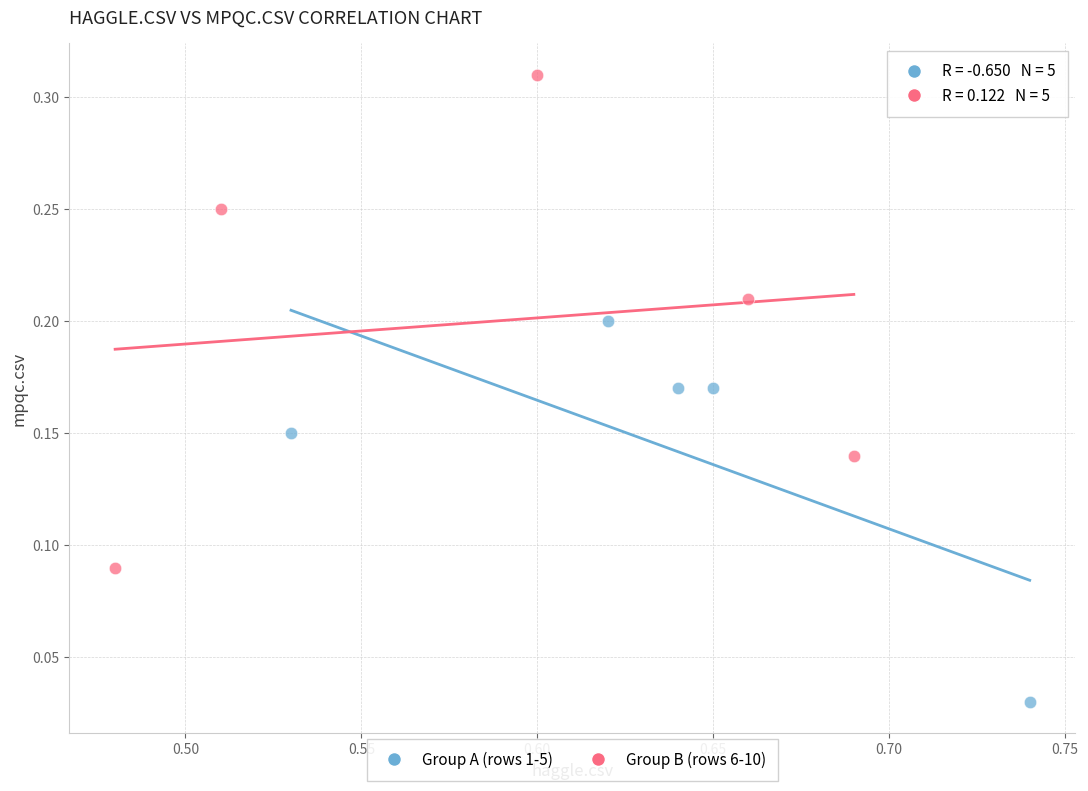

Which series contains the lowest Y value?

Group A (rows 1-5)